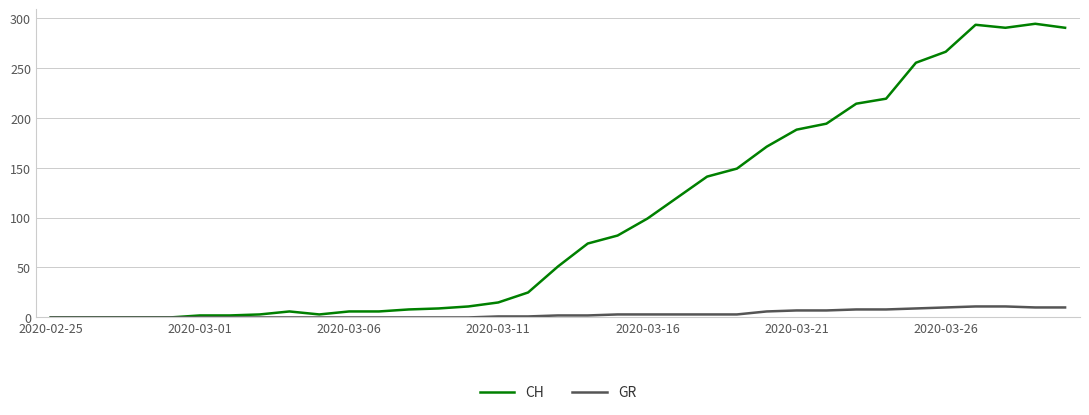

Which series has the largest range (max minus min)?

CH